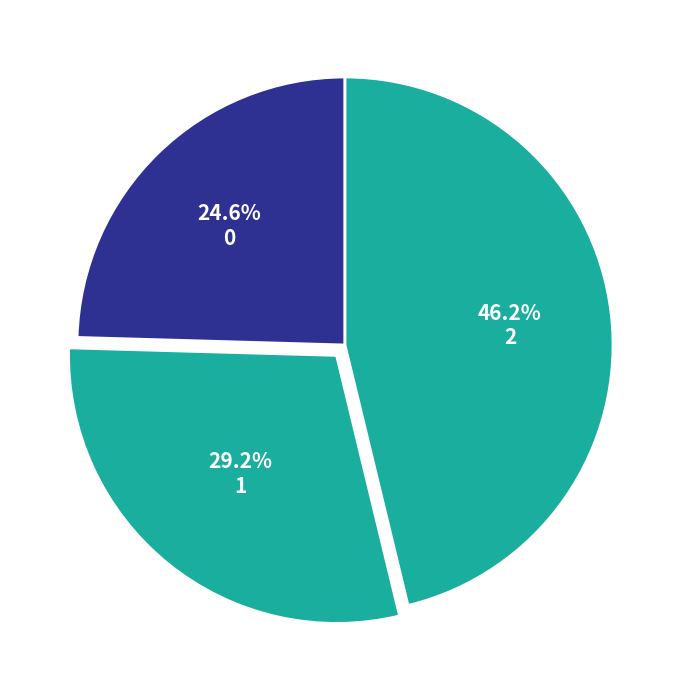

Is the sum of 1 and 0 greater than half?

Yes